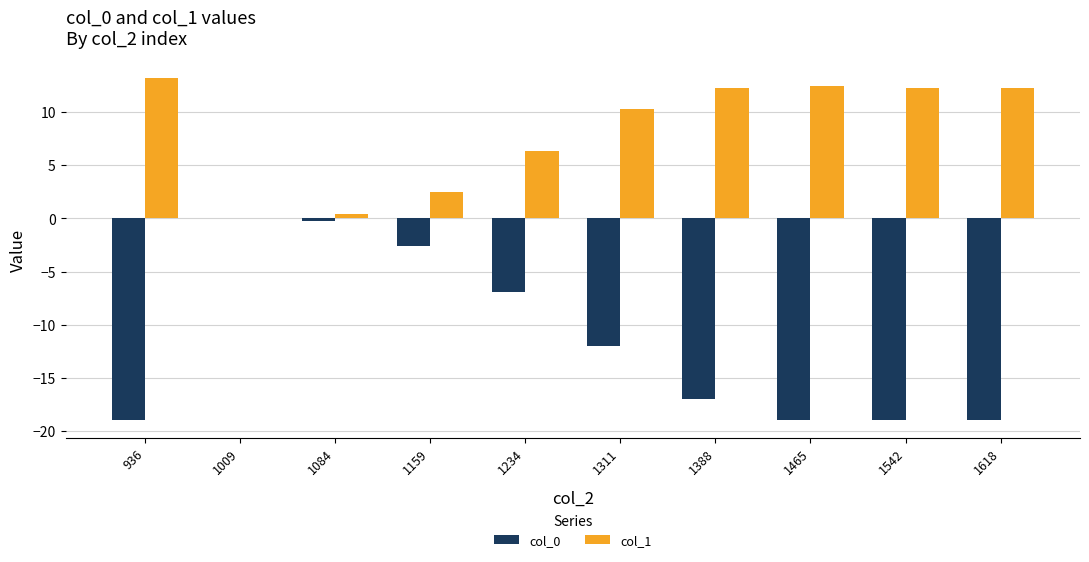

Are the bars grouped side by side (vs. stacked)?

Yes